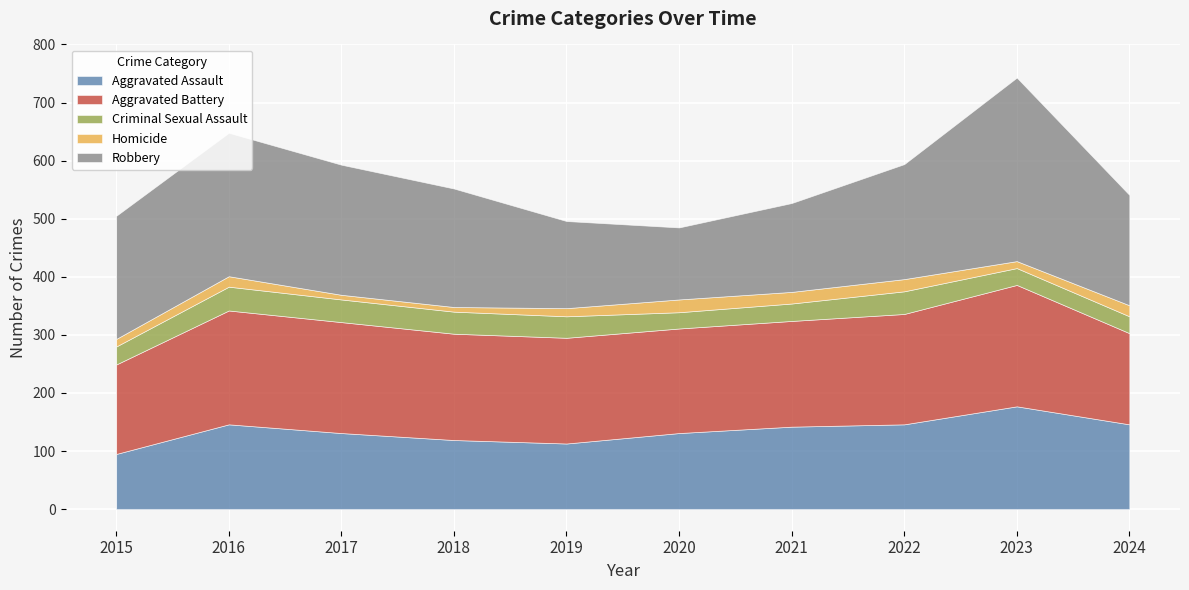

What is the value of the Aggravated Assault point at the 3rd from the left?

131